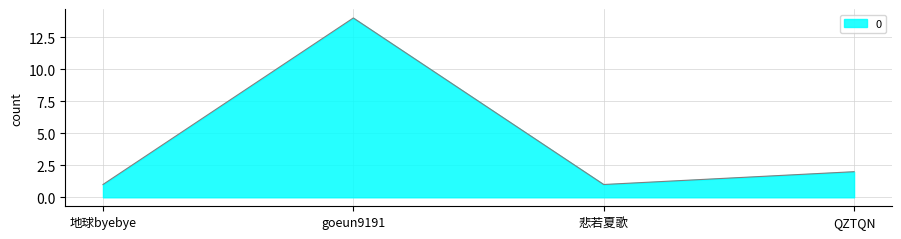

How many categories are shown in the chart?

4